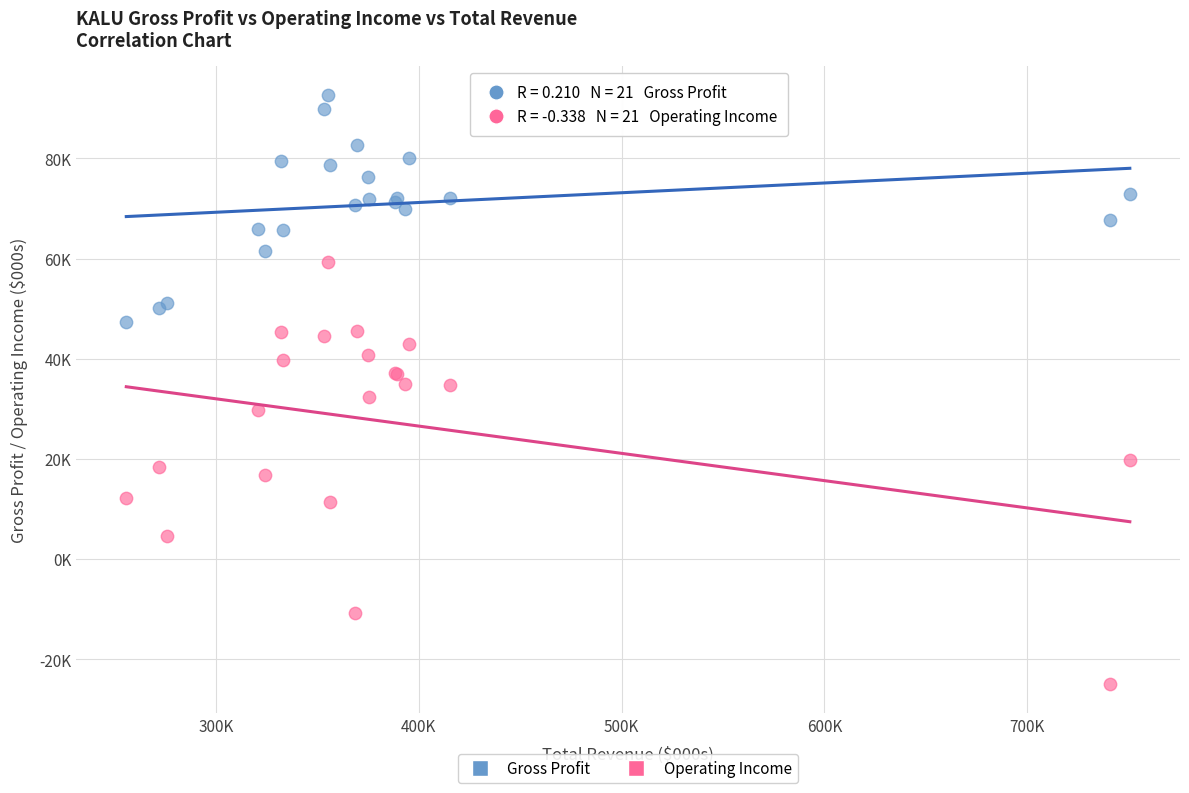

Which series reaches the maximum Y coordinate?

Gross Profit